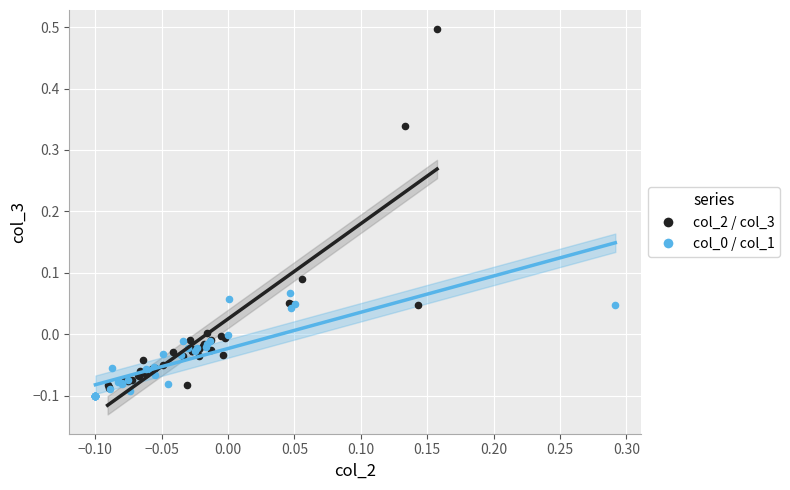

Which series has the widest spread of Y values?

col_2 / col_3